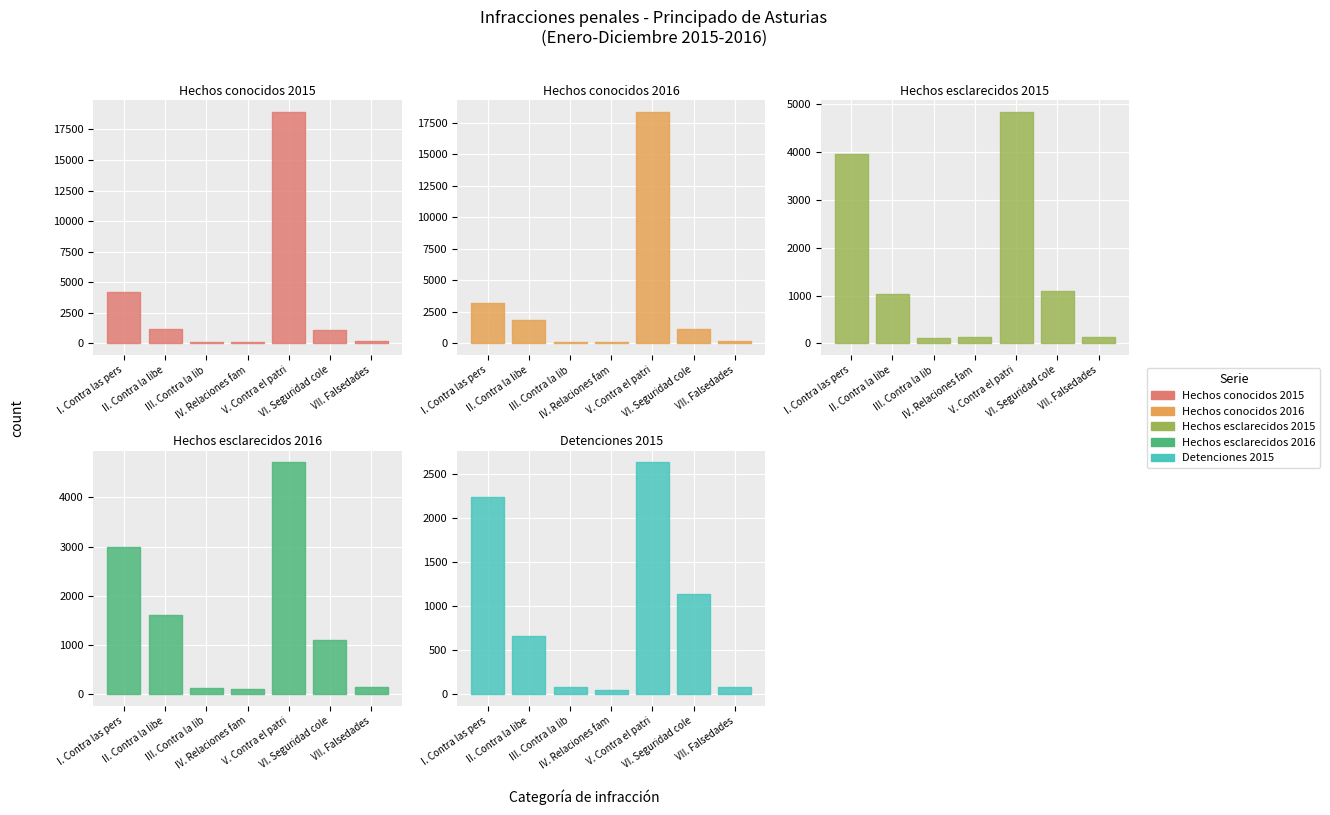

What is the minimum value shown in the chart?

44